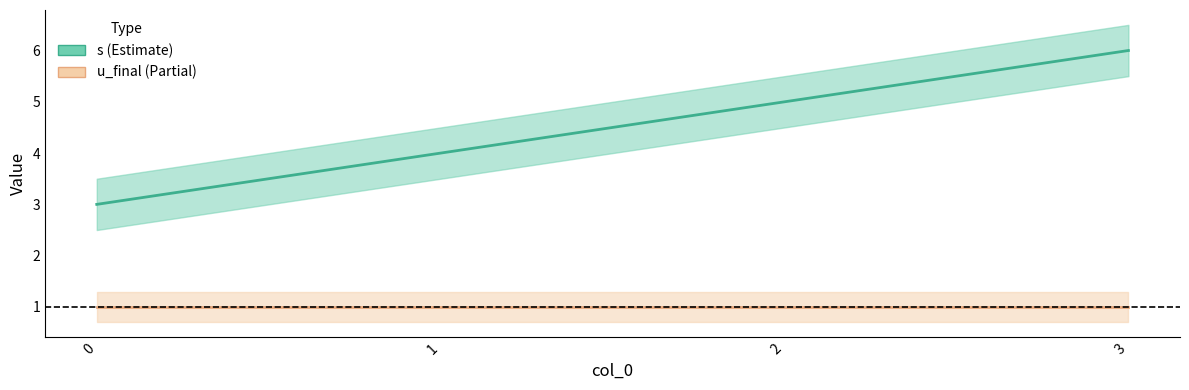

Reading left to right, list all the values displayed in this chart.

s: 0=3	1=4	2=5	3=6
u_final: 0=1	1=1	2=1	3=1